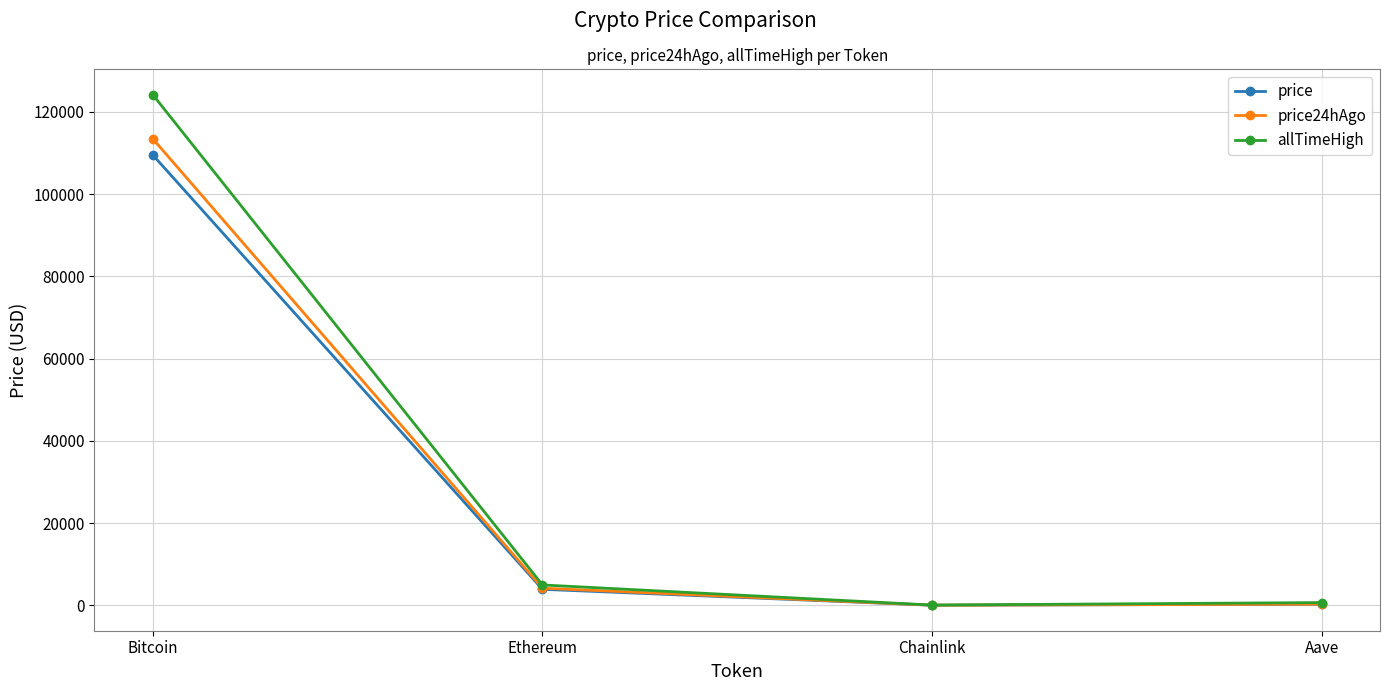

True or false: price24hAgo has more than 0 interior local peaks.

False